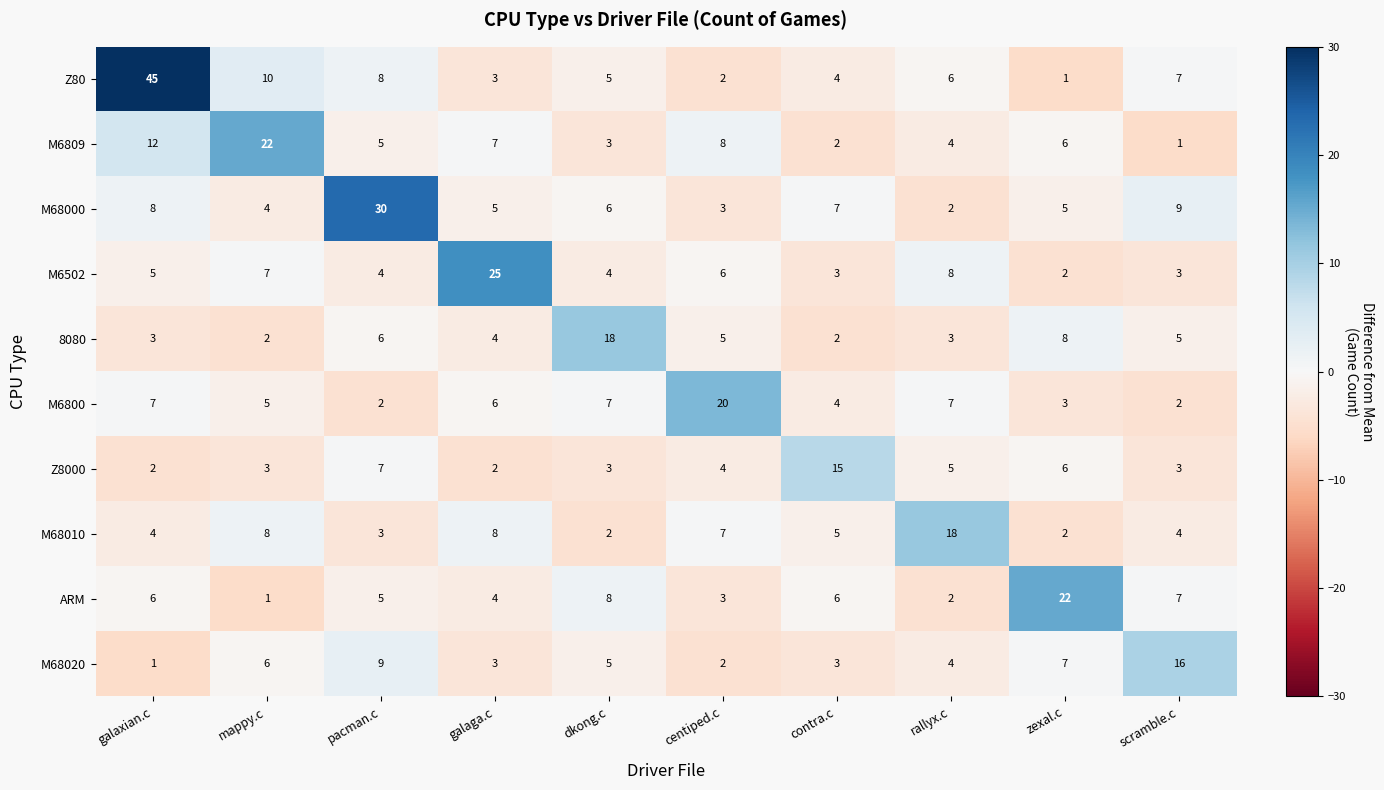

What is the total value across all series at galaxian.c?

93